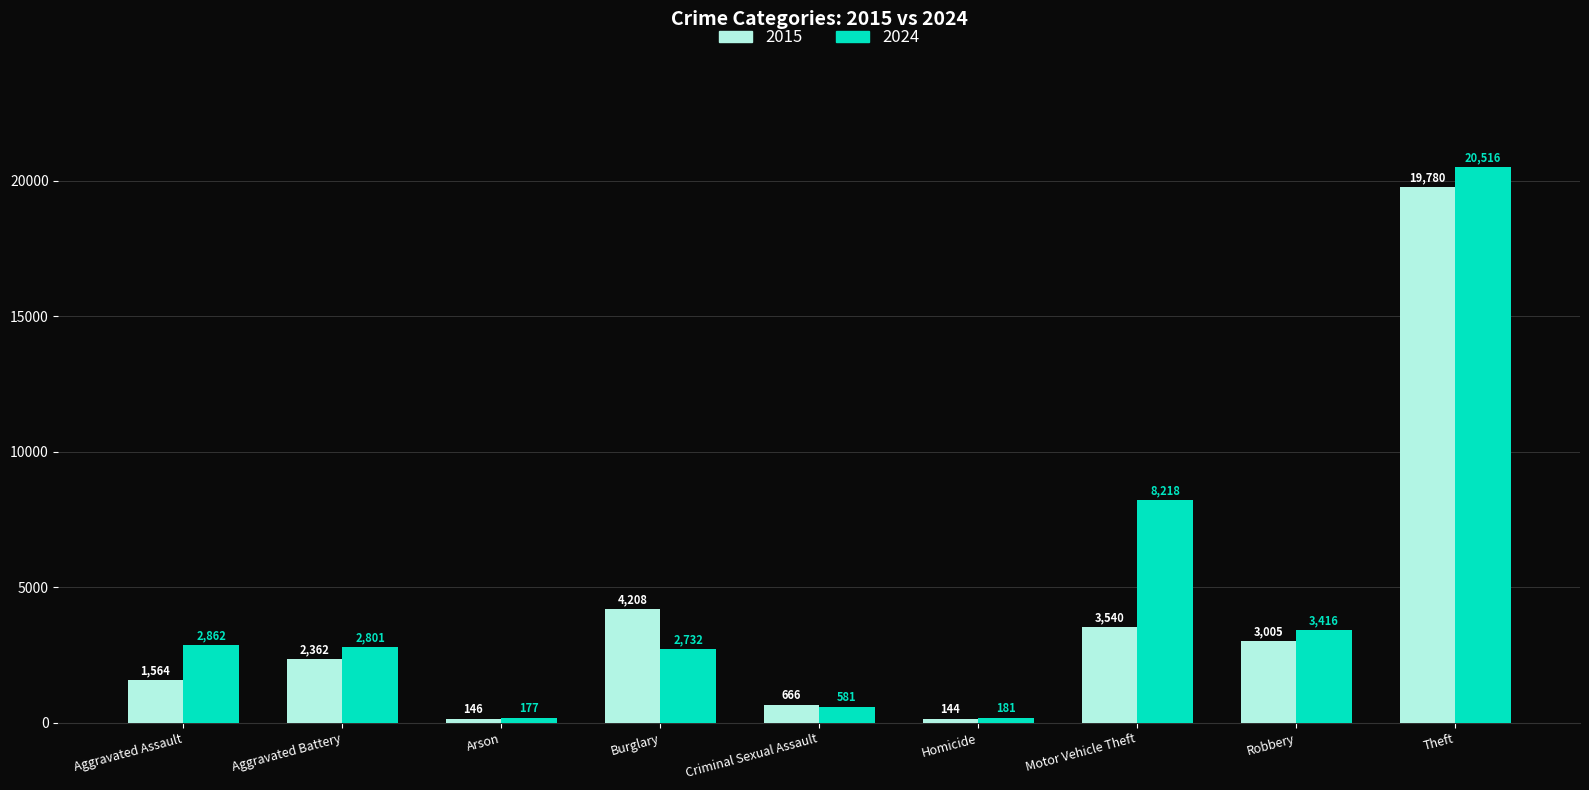

Reading left to right, list all the values displayed in this chart.

2015: 1564	2362	146	4208	666	144	3540	3005	19780
2024: 2862	2801	177	2732	581	181	8218	3416	20516